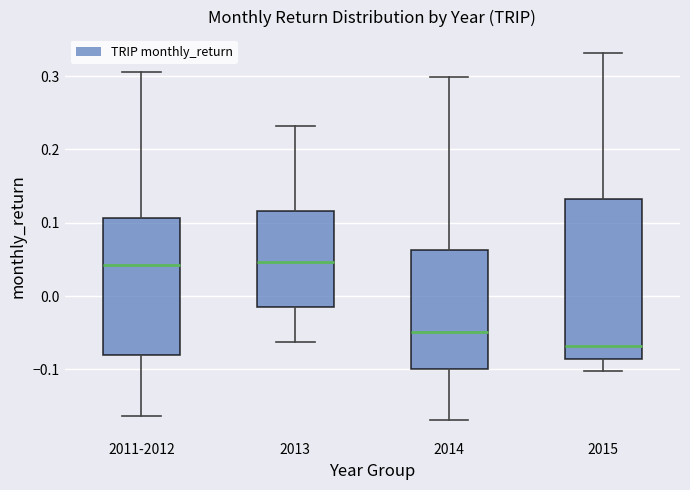

Which box is the tallest, from its lower edge to its upper edge?

2015